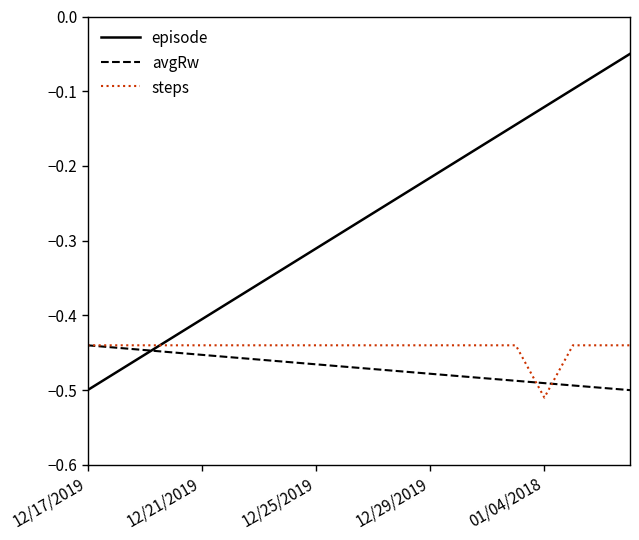

True or false: episode and avgRw cross at least once.

True